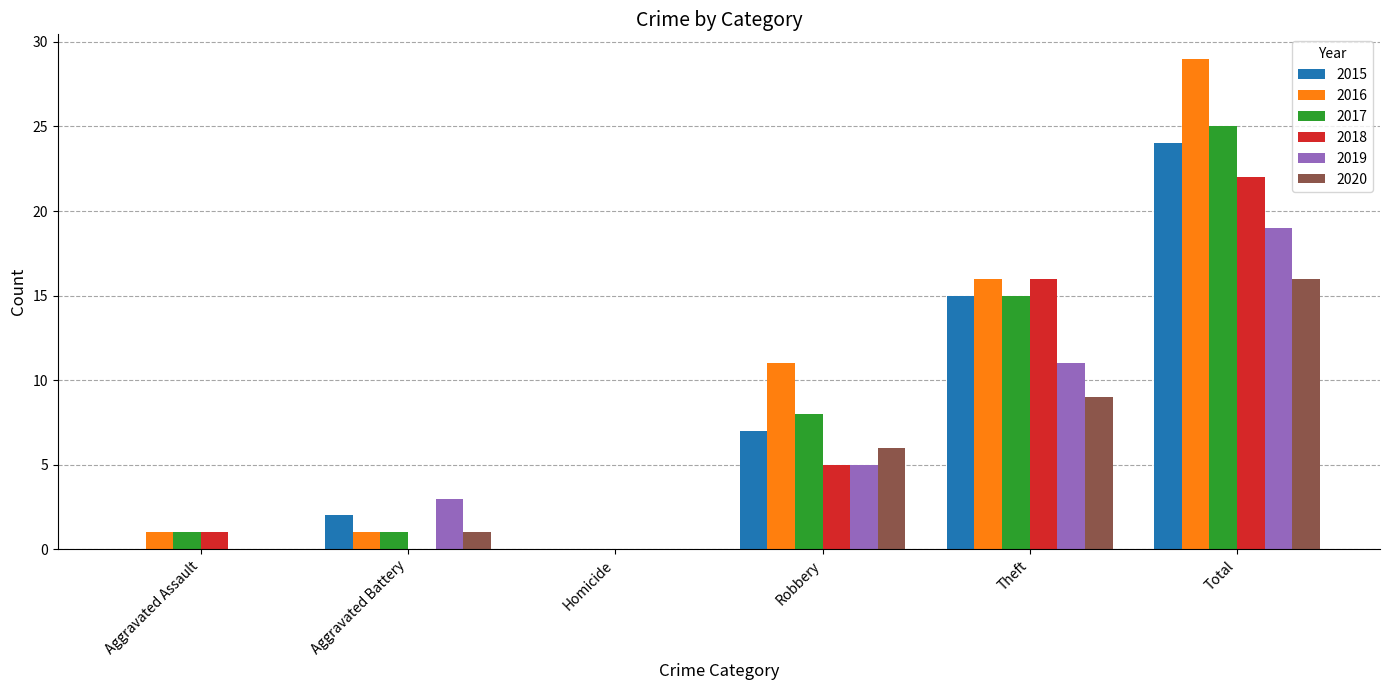

Is it true that 2020 equals 0 at Homicide?

True